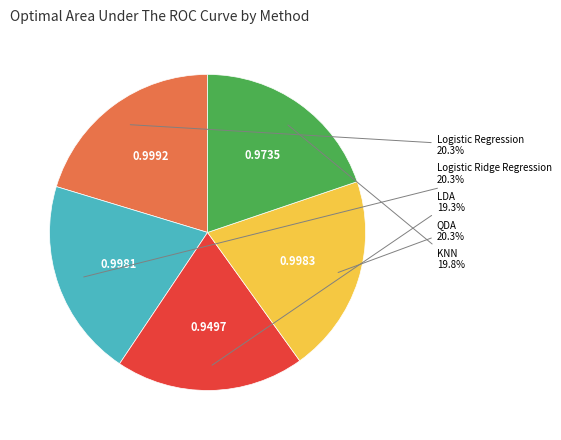

What is the total percentage of Logistic Regression and LDA?

39.6%